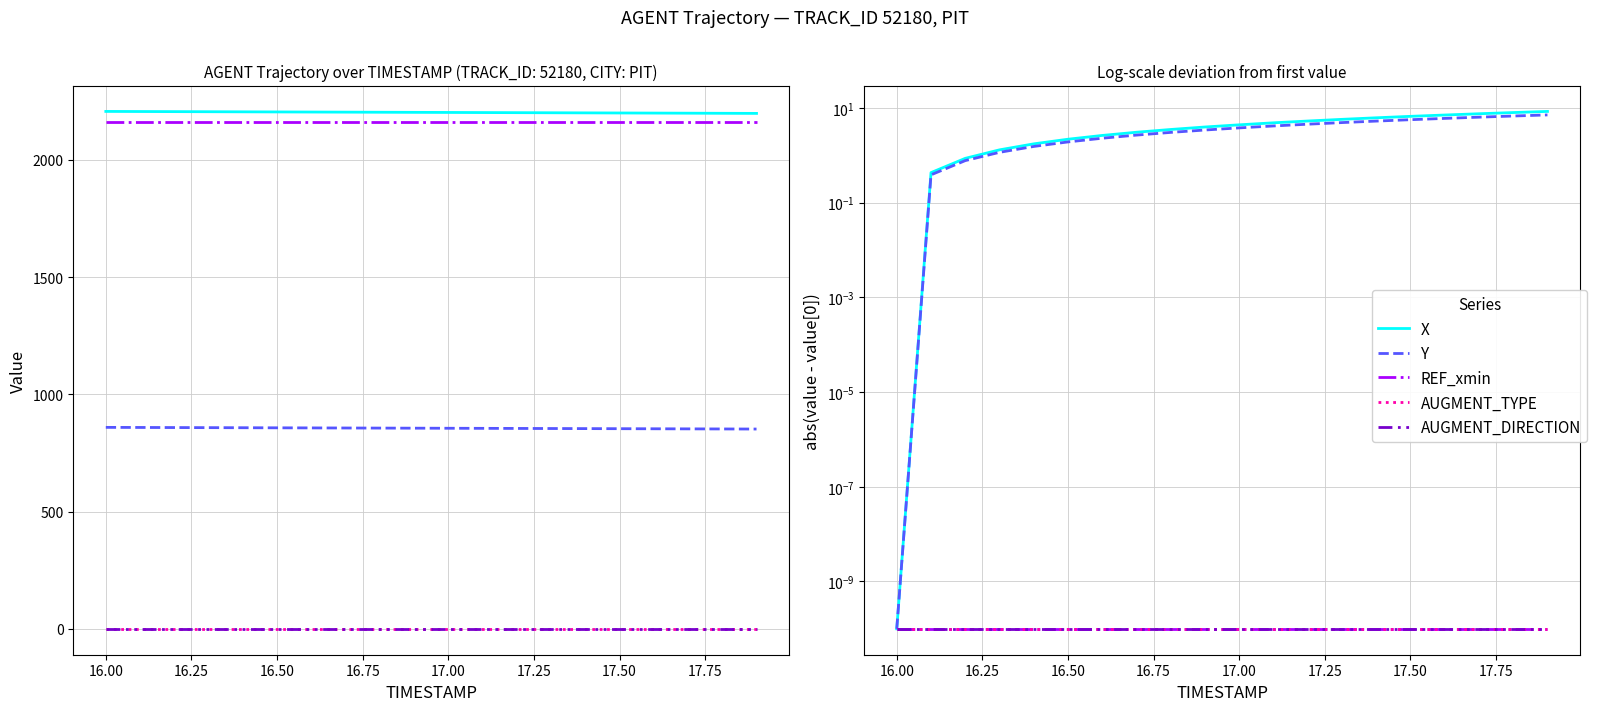

Which series has the largest range (max minus min)?

X